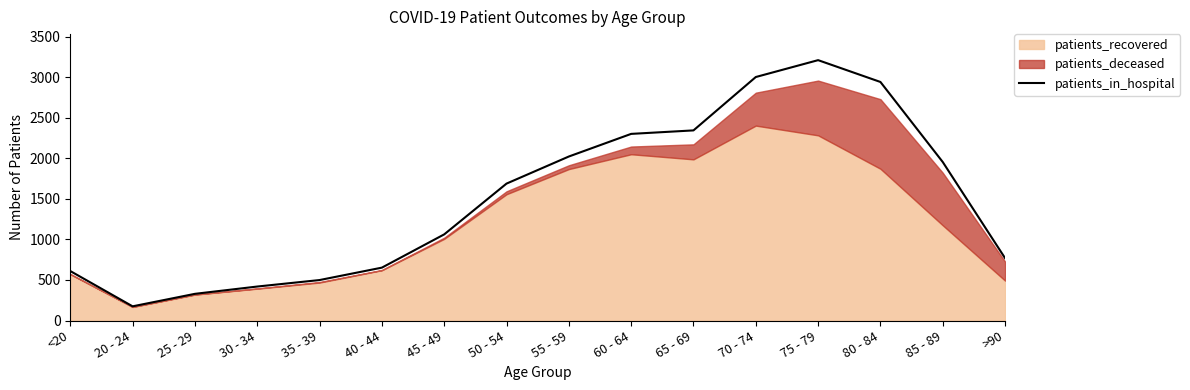

Reading left to right, extract all data points from this chart.

<20=610	20 - 24=175	25 - 29=329	30 - 34=419	35 - 39=499	40 - 44=652	45 - 49=1062	50 - 54=1688	55 - 59=2022	60 - 64=2301	65 - 69=2344	70 - 74=3002	75 - 79=3210	80 - 84=2941	85 - 89=1954	>90=769